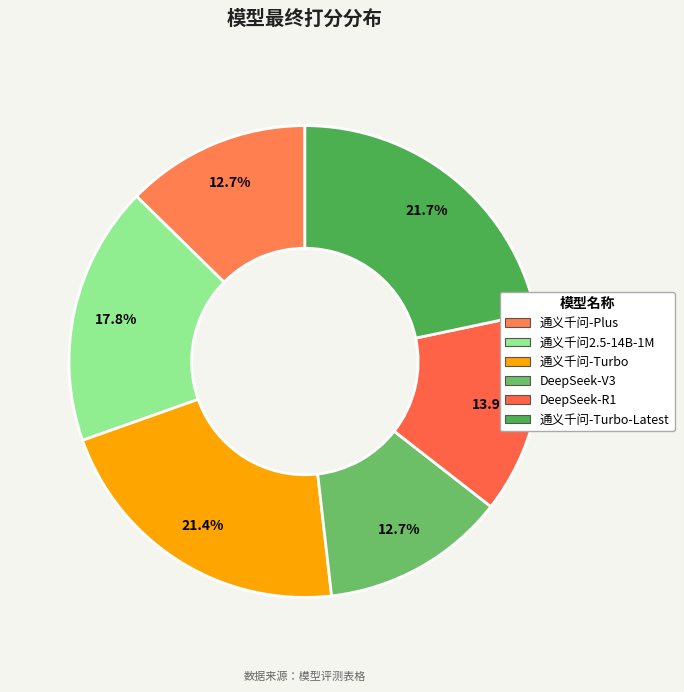

What is the largest slice in the pie chart?

通义千问-Turbo-Latest